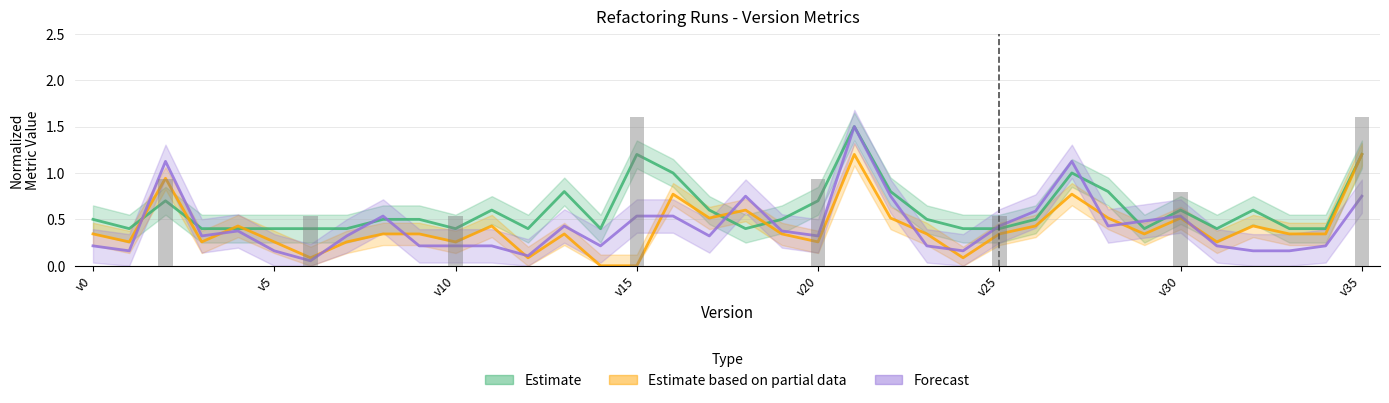

At which category is the sum across all series the highest?

21